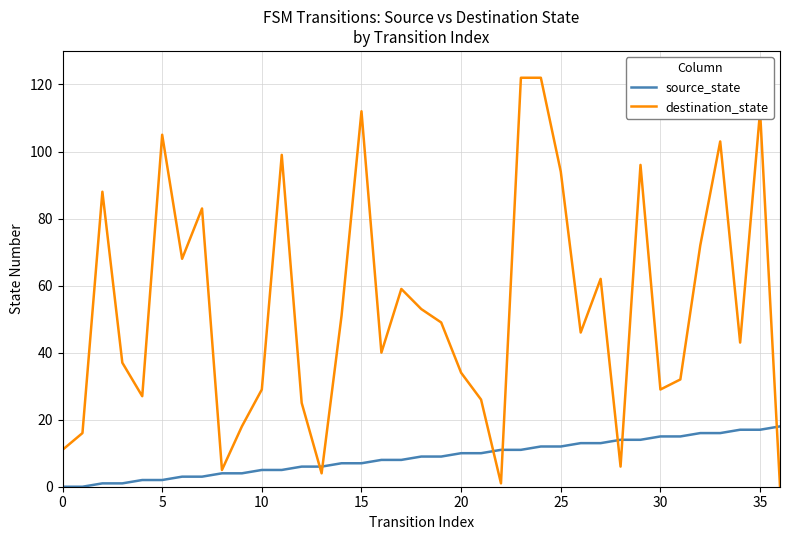

Which series has the largest total across all categories?

destination_state